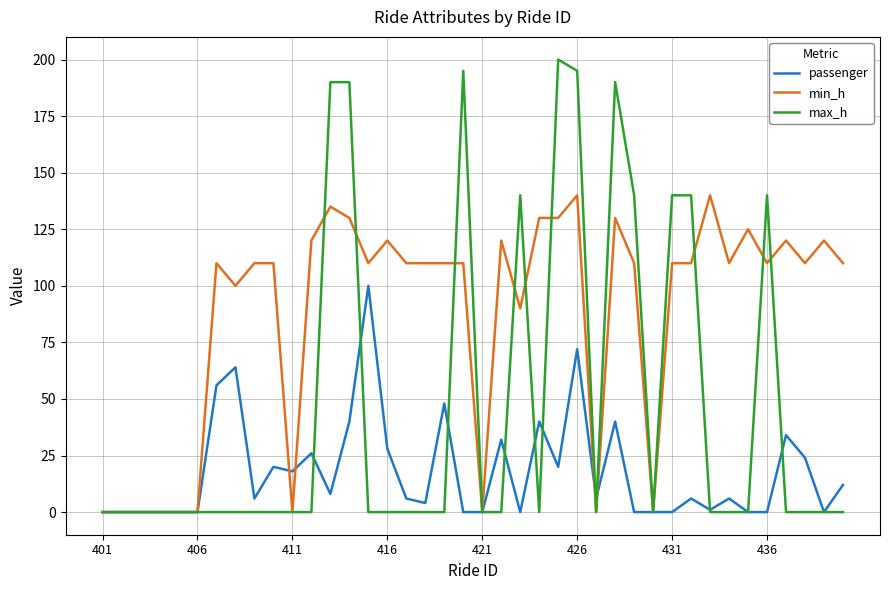

Which series has the largest total across all categories?

min_h